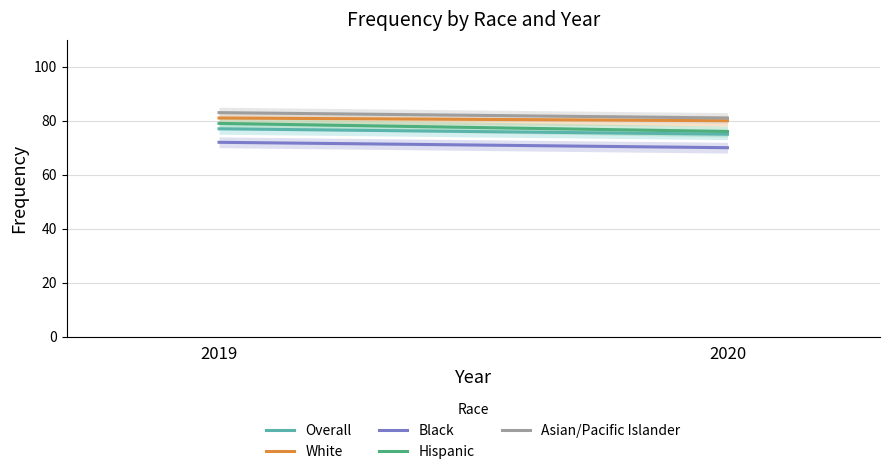

True or false: Black has a value of 72 at 2019.

True